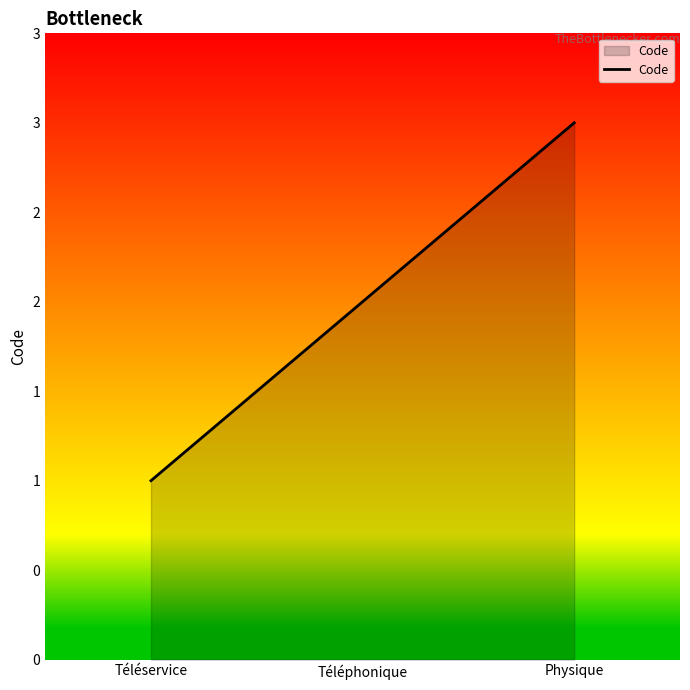

Reading right to left, list all the values displayed in this chart.

3	2	1